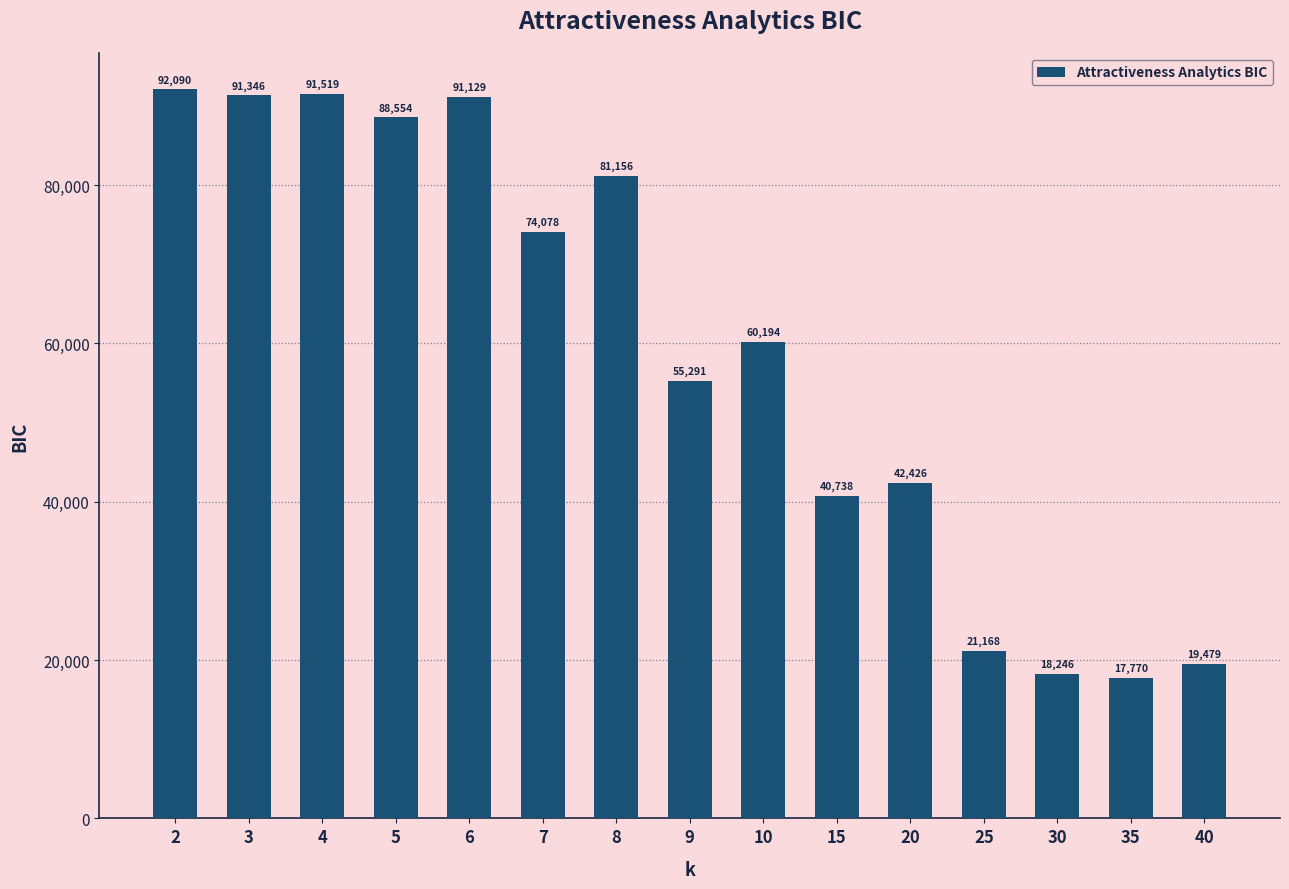

How many data points does each series have?

15